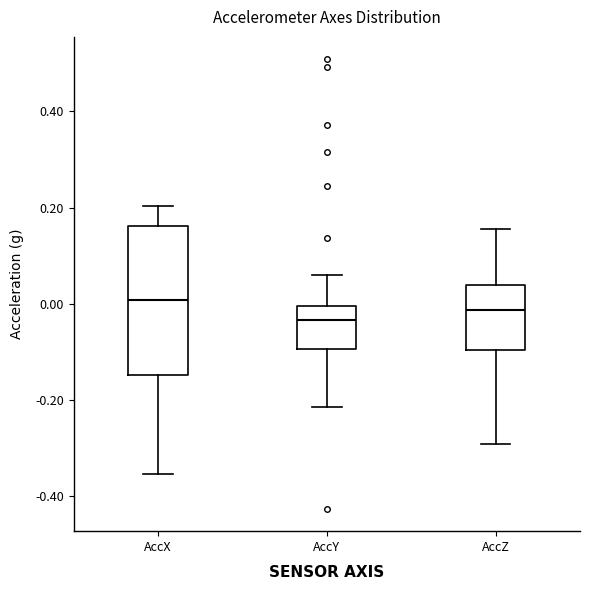

Which box has the highest median line?

AccX